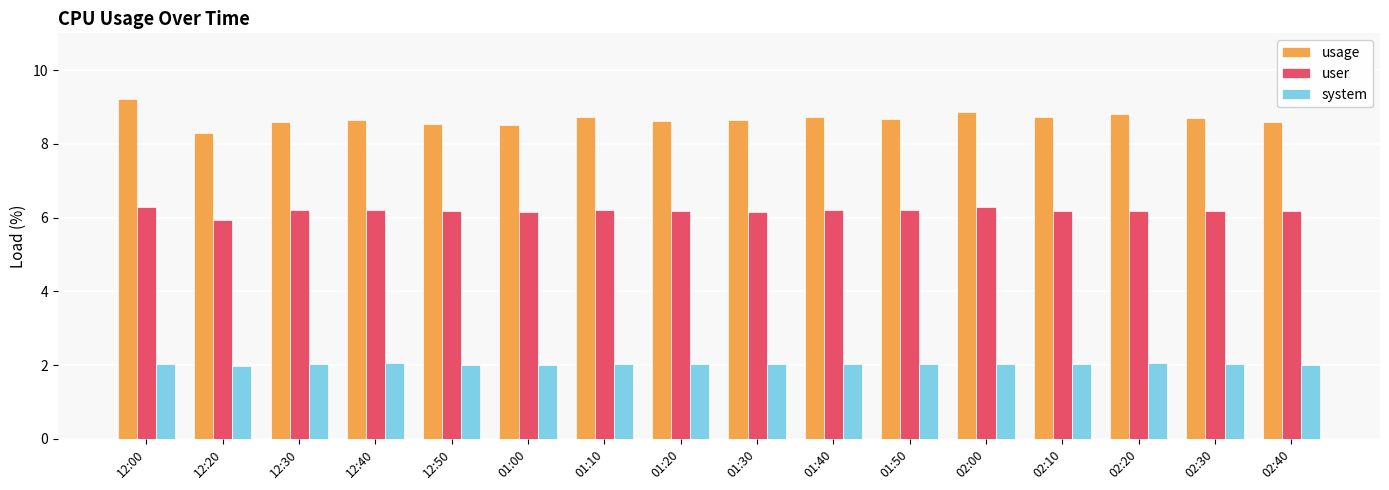

How many bars are there in total?

48